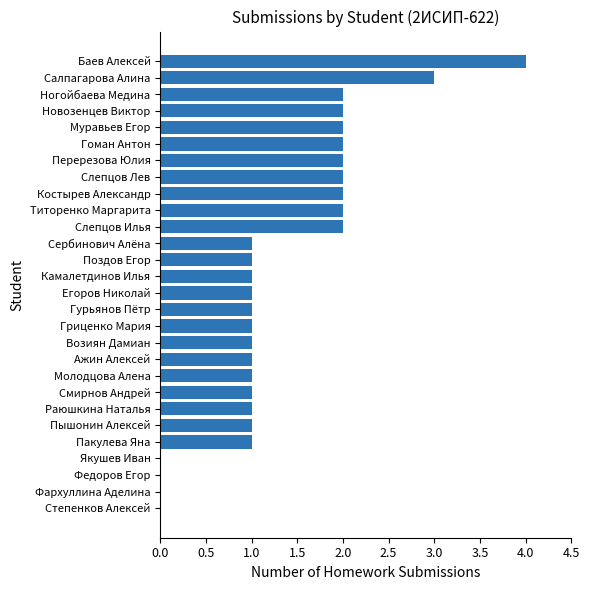

What is the greatest value displayed?

4